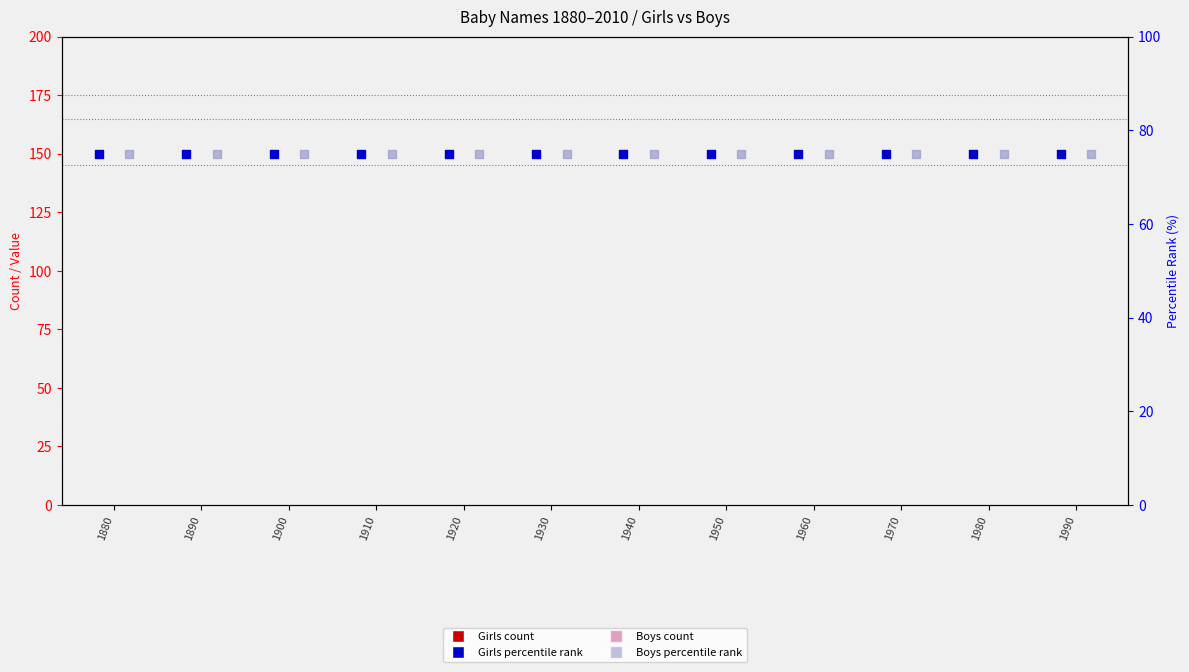

Which series reaches the maximum Y coordinate?

Girls rank